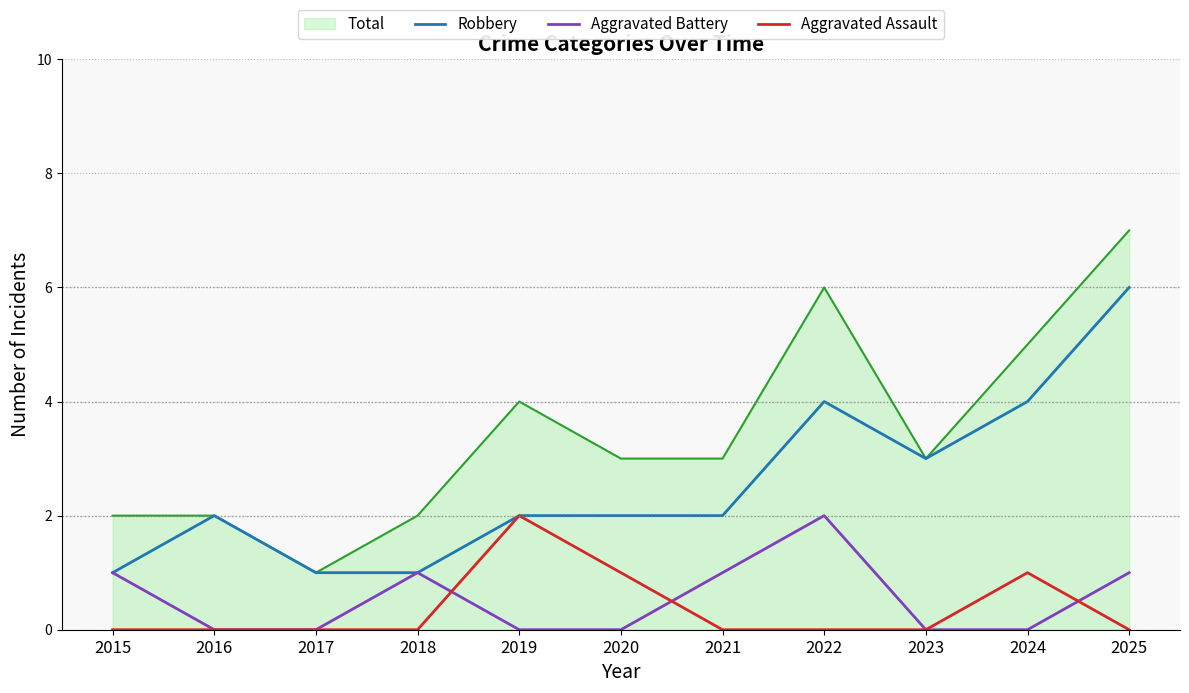

What is the total value across all series at 2021?

6